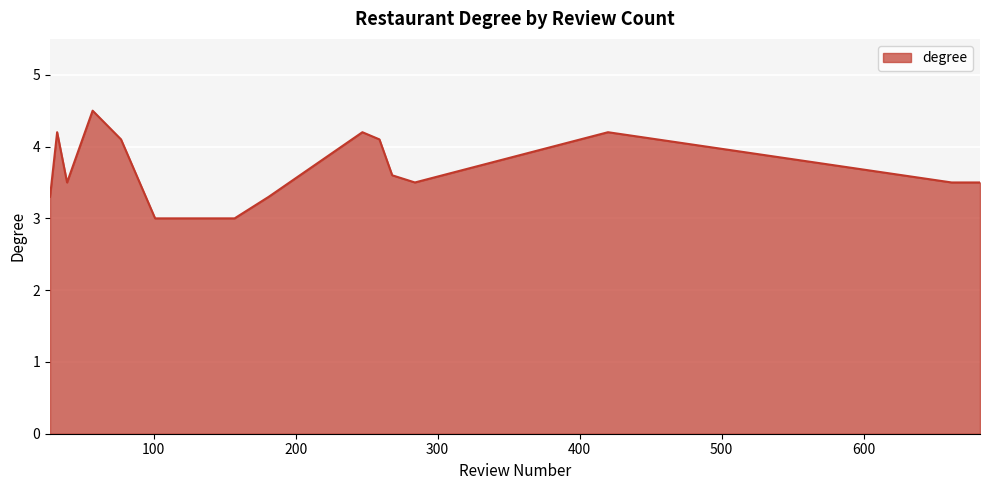

What is the minimum value shown in the chart?

3.0